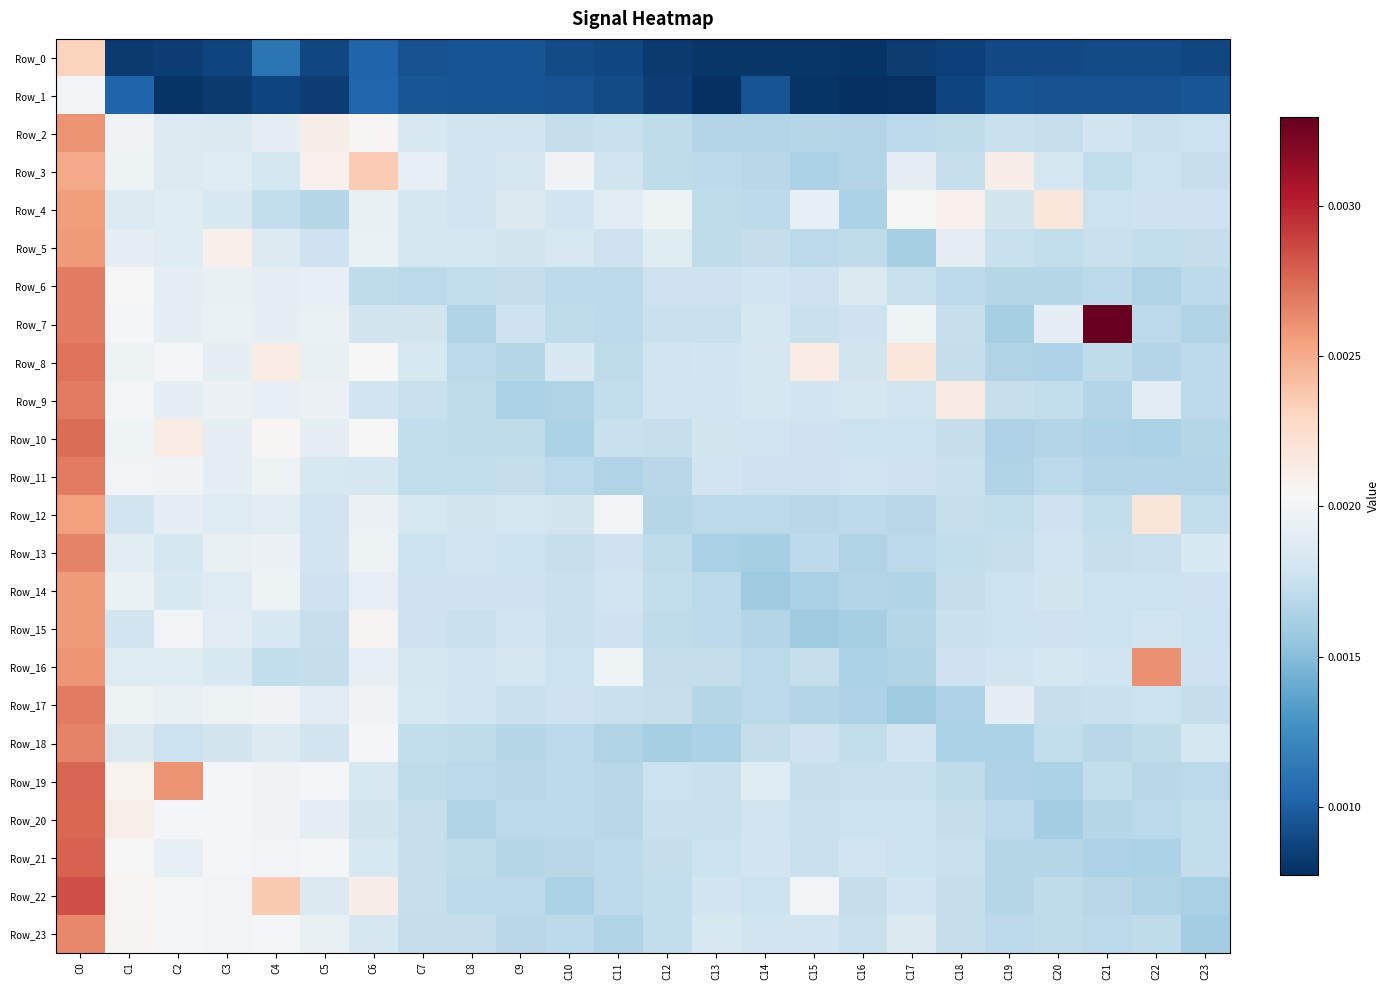

Which series has the largest total across all categories?

Row_7